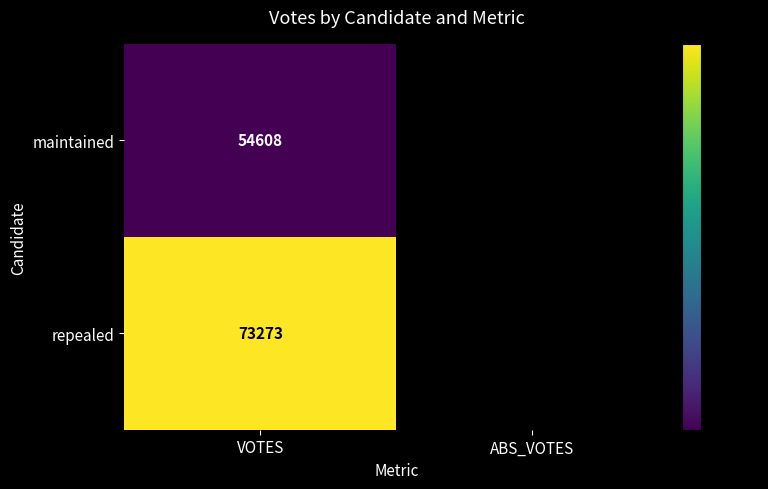

Is it true that maintained equals -26827 at ABS_VOTES?

False